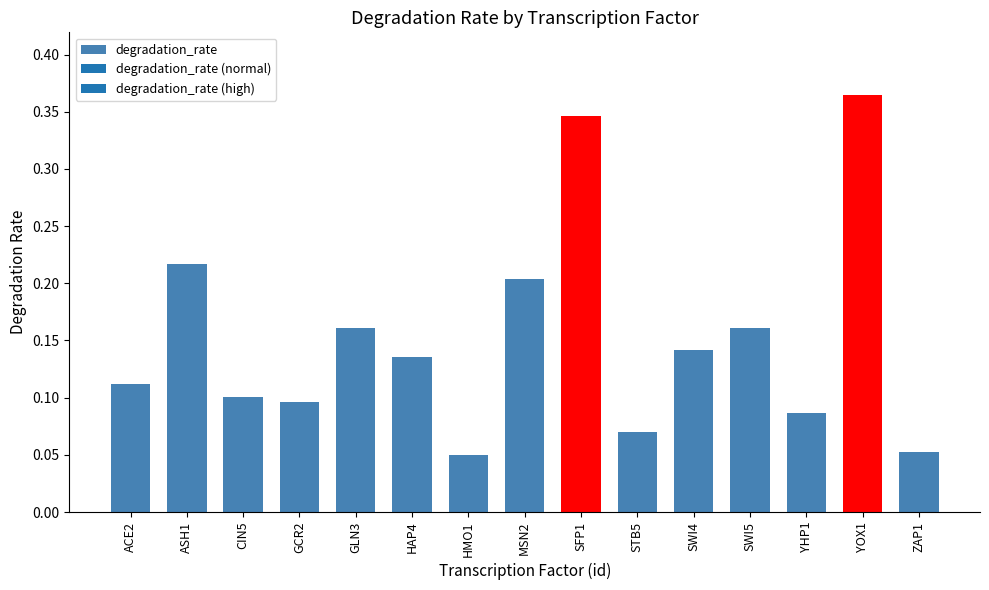

Count the values in the range 0 to 1.

15